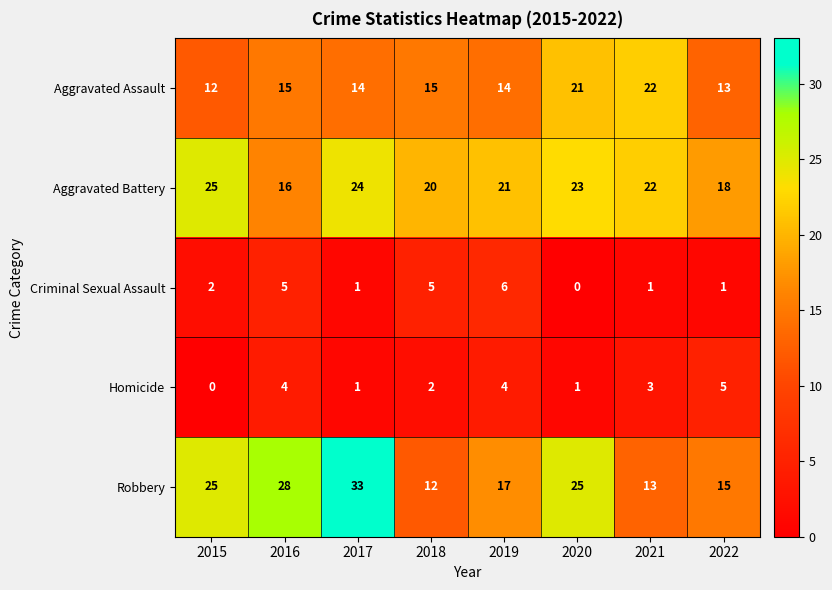

At which category is the sum across all series the highest?

2017